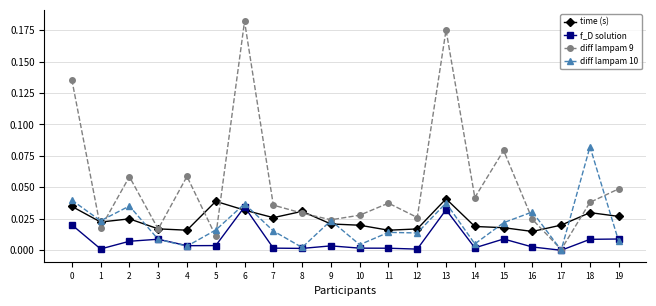

True or false: f_D solution has more than 0 interior local peaks.

True